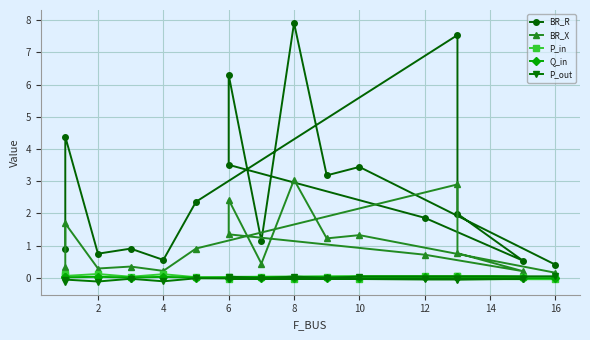

How many lines are shown in the chart?

5